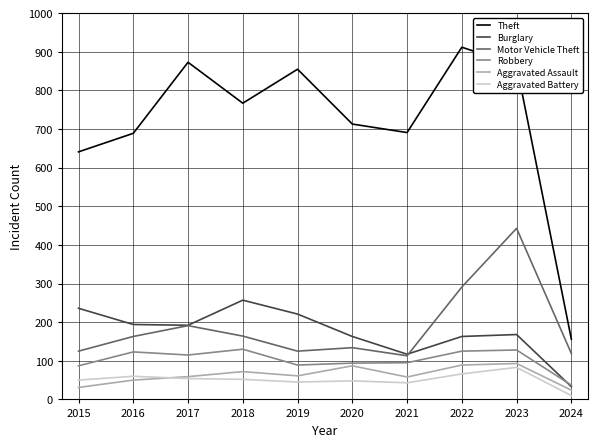

Which series has the widest spread of values?

Theft